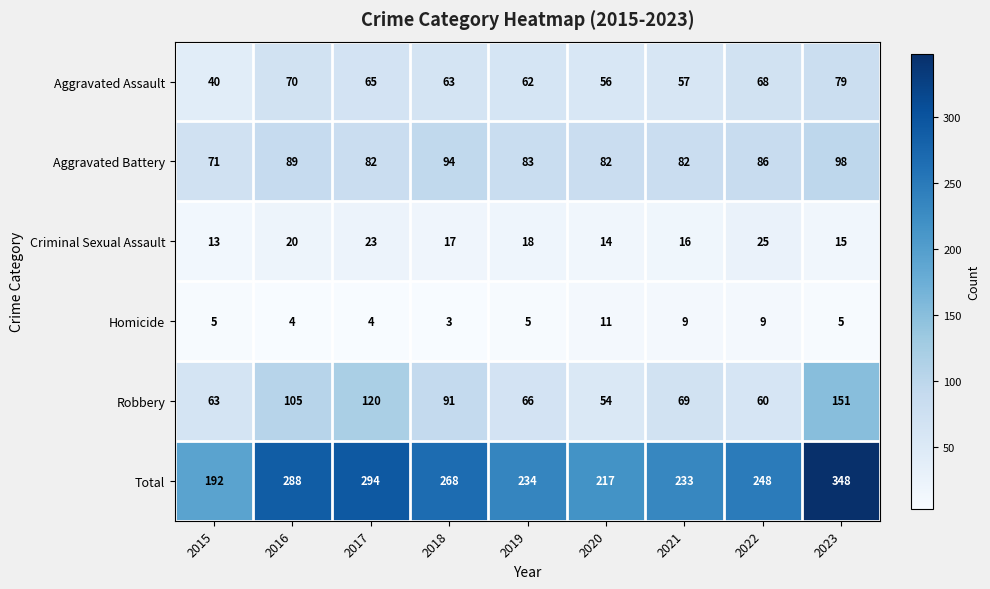

Which series has the widest spread of values?

Total